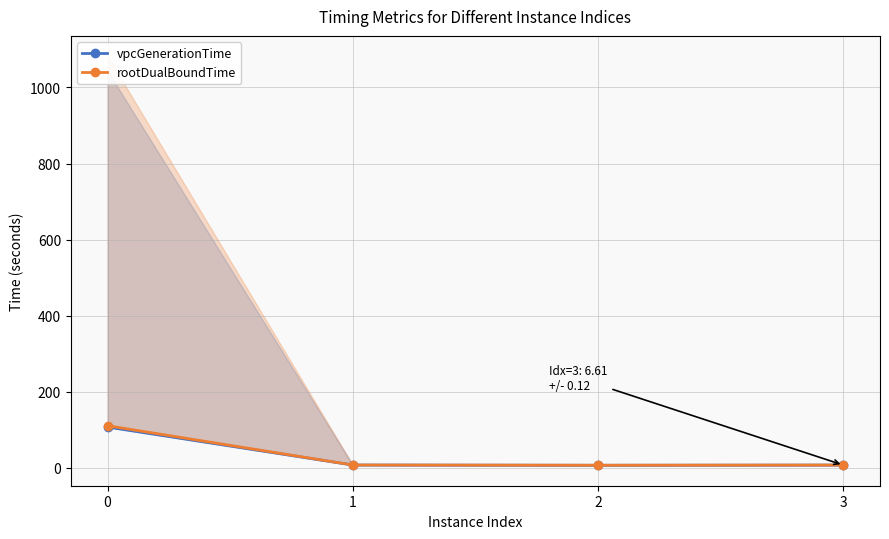

True or false: rootDualBoundTime has more than 0 interior local peaks.

False